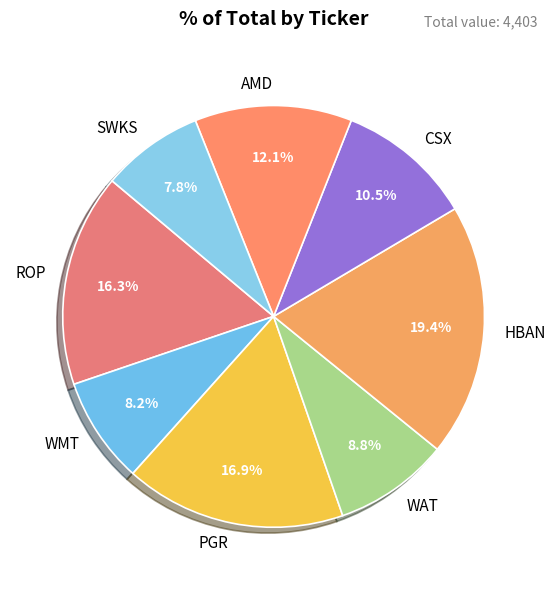

Do HBAN and SWKS together represent more than half of the pie?

No